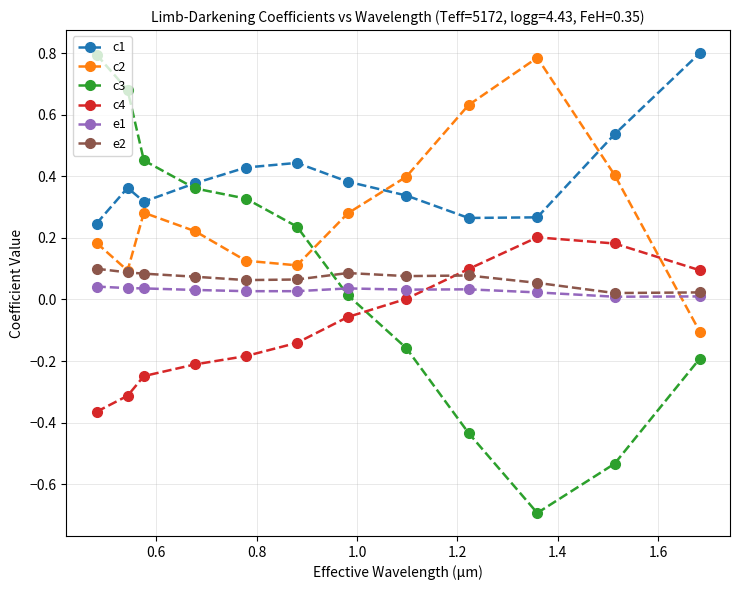

What are all the series names shown in the legend?

c1, c2, c3, c4, e1, e2